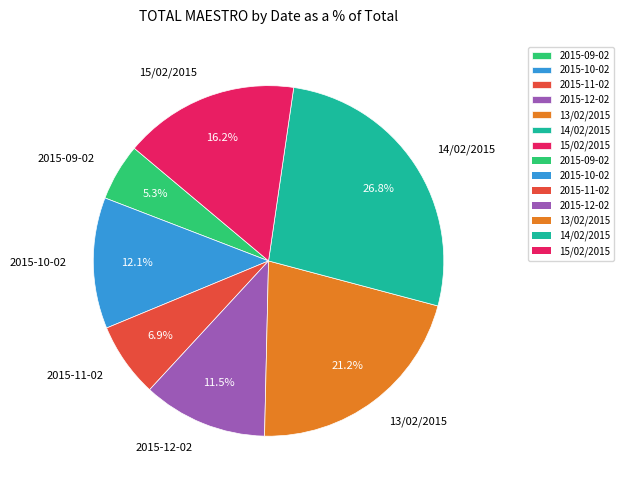

The 2015-11-02 slice represents 14% of the pie. True or false?

False